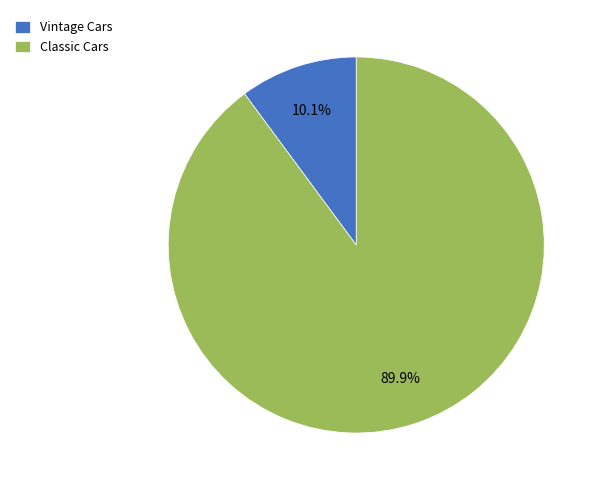

Which slice represents more than half of the pie?

Classic Cars